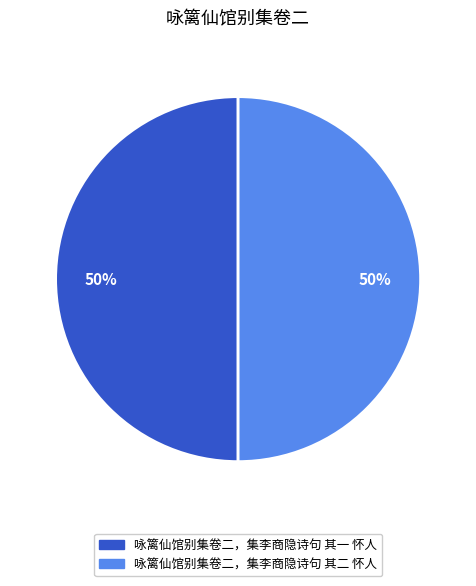

To the nearest percent, what is the combined percentage of 咏篱仙馆别集卷二，集李商隐诗句 其二 怀人 and 咏篱仙馆别集卷二，集李商隐诗句 其一 怀人?

100%